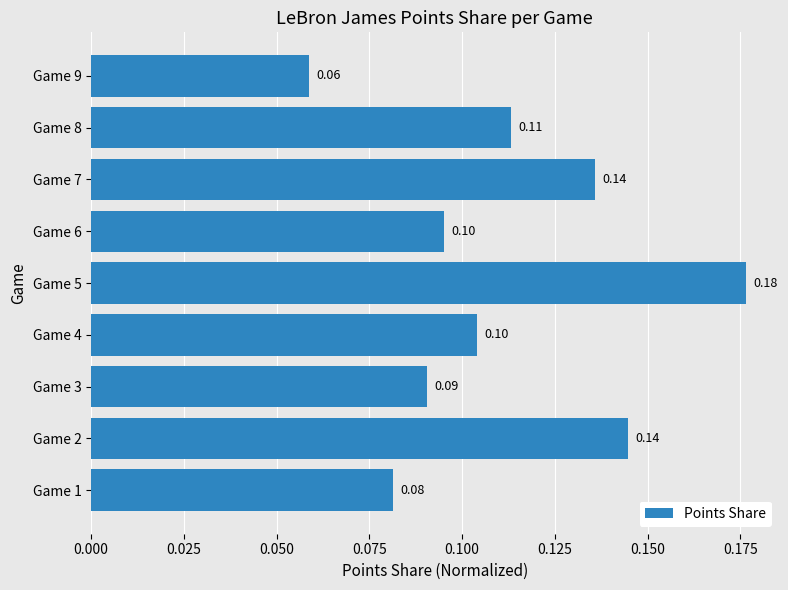

How many bars are there in total?

9